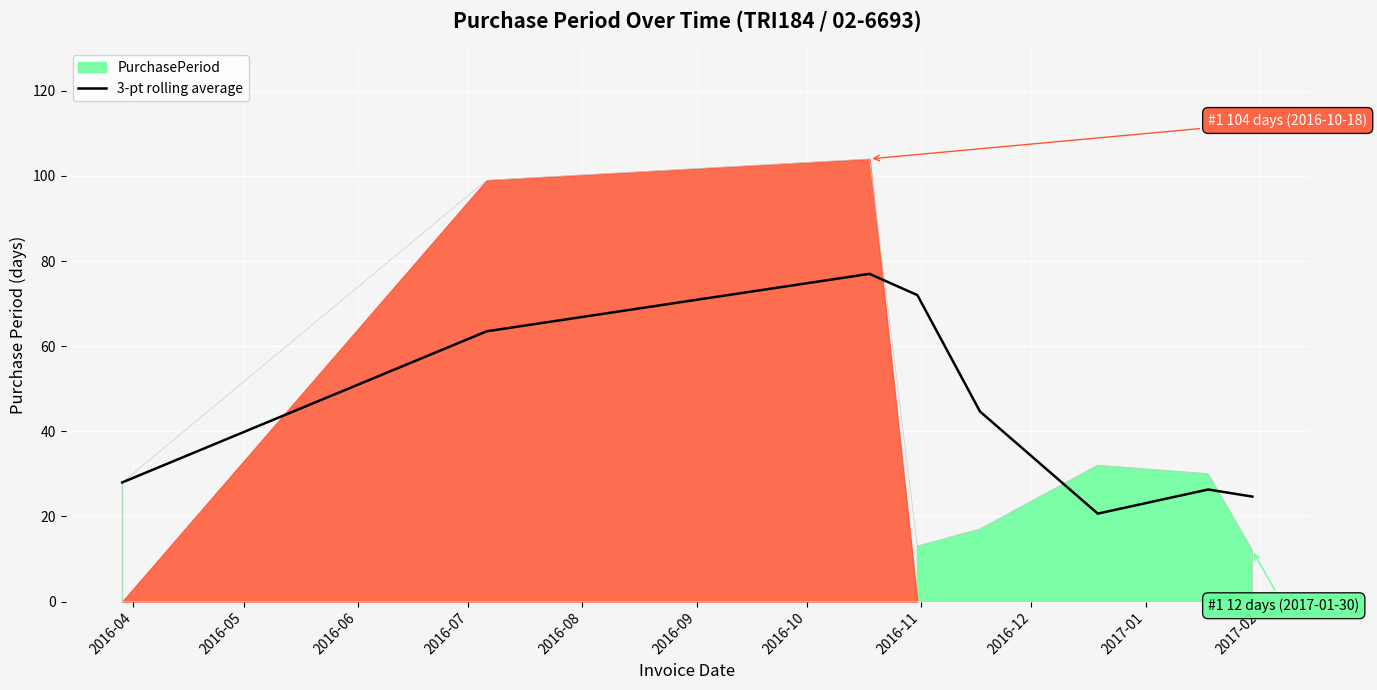

What is the value of the 6th point from the left?

20.7